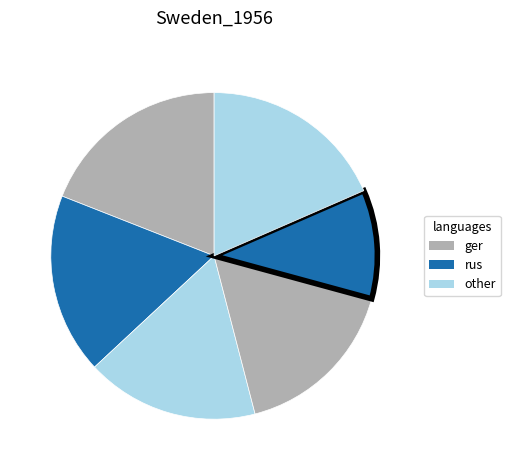

How many slices are in this pie chart?

6